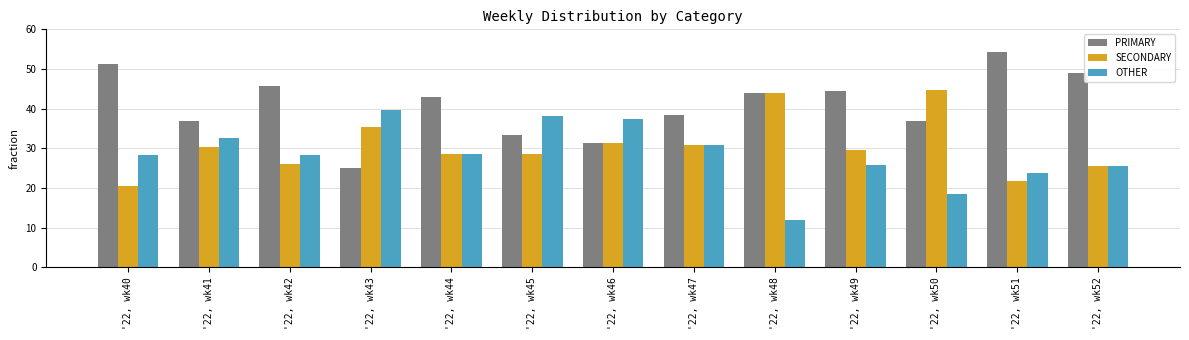

The value of SECONDARY at '22, wk49 is 29.6. True or false?

True